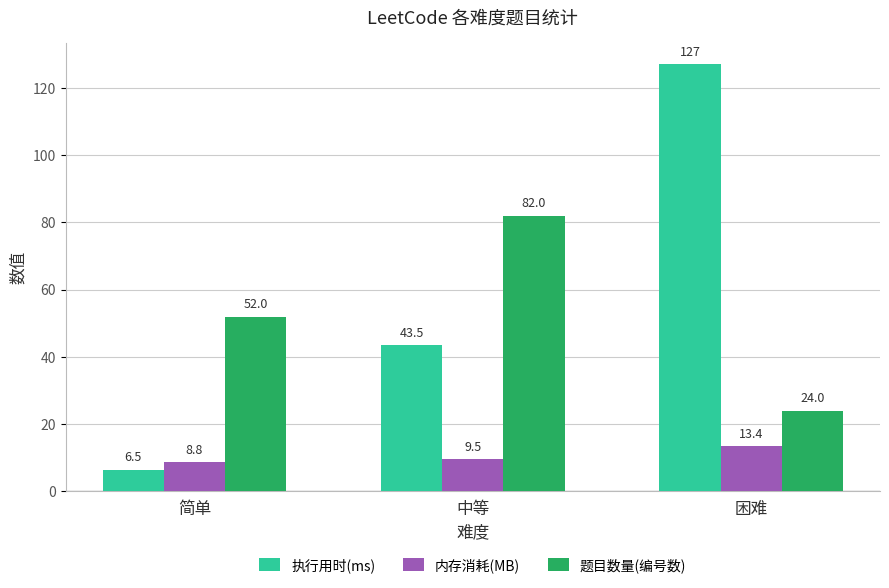

What is the highest value of the 执行用时(ms) series?

127.0